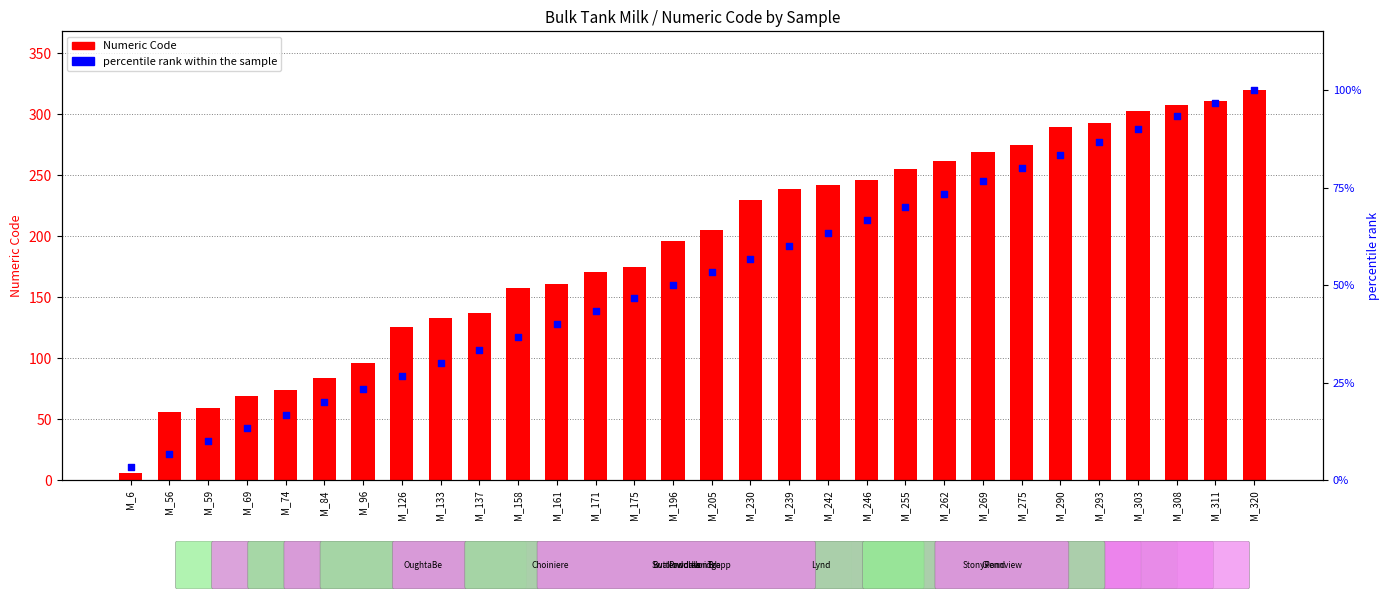

Which series reaches the minimum Y coordinate?

percentile rank within the sample